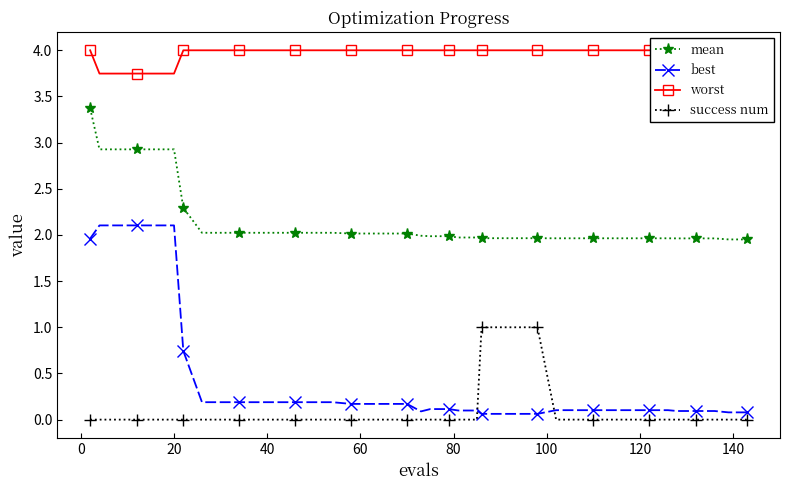

What is the value of the best point at the 7th from the left?

0.7